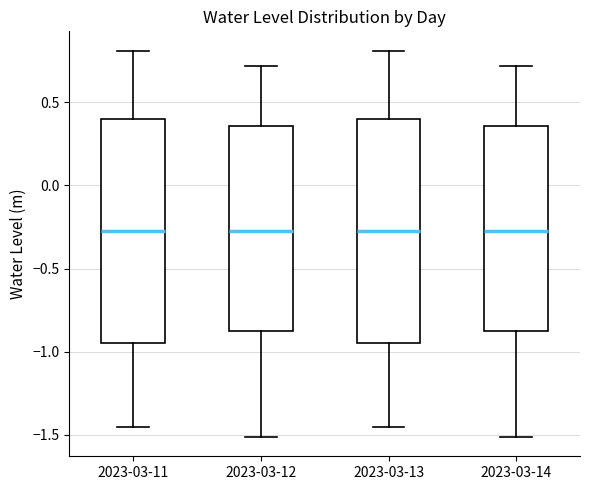

Reading left to right, transcribe this box plot: for each box, give where its median line is, the range the box spans, and where its two whiskers end, as read against the y-axis. The values are not printed on the chart, so give them approximately, as read against the axis.

2023-03-11: median -0.30, box -0.95 to 0.40, whiskers -1.45 to 0.80
2023-03-12: median -0.25, box -0.85 to 0.35, whiskers -1.50 to 0.70
2023-03-13: median -0.30, box -0.95 to 0.40, whiskers -1.45 to 0.80
2023-03-14: median -0.25, box -0.85 to 0.35, whiskers -1.50 to 0.70